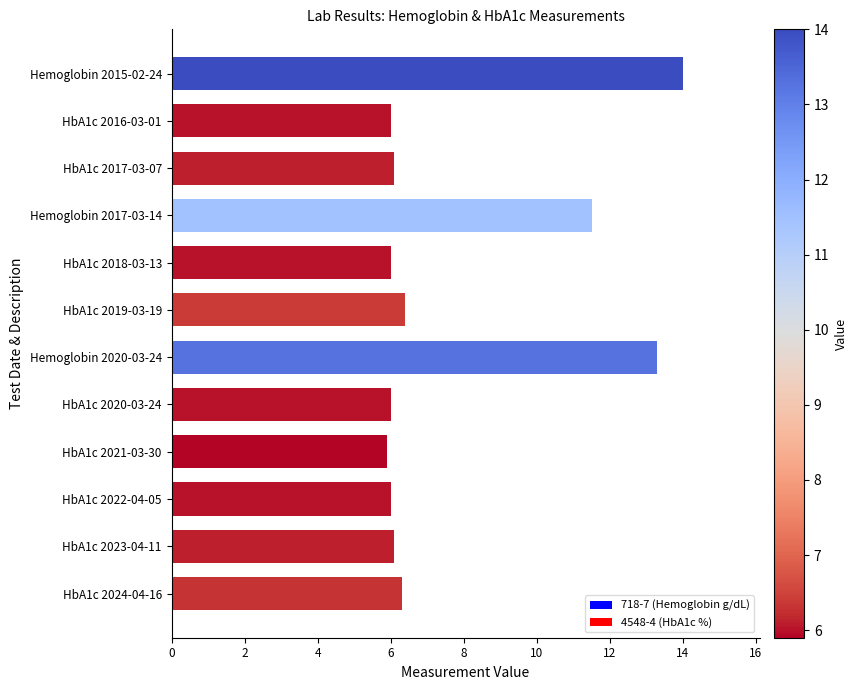

Reading top to bottom, what are all the values shown in this chart?

Hemoglobin 2015-02-24=14.0	HbA1c 2016-03-01=6.0	HbA1c 2017-03-07=6.1	Hemoglobin 2017-03-14=11.5	HbA1c 2018-03-13=6.0	HbA1c 2019-03-19=6.4	Hemoglobin 2020-03-24=13.3	HbA1c 2020-03-24=6.0	HbA1c 2021-03-30=5.9	HbA1c 2022-04-05=6.0	HbA1c 2023-04-11=6.1	HbA1c 2024-04-16=6.3